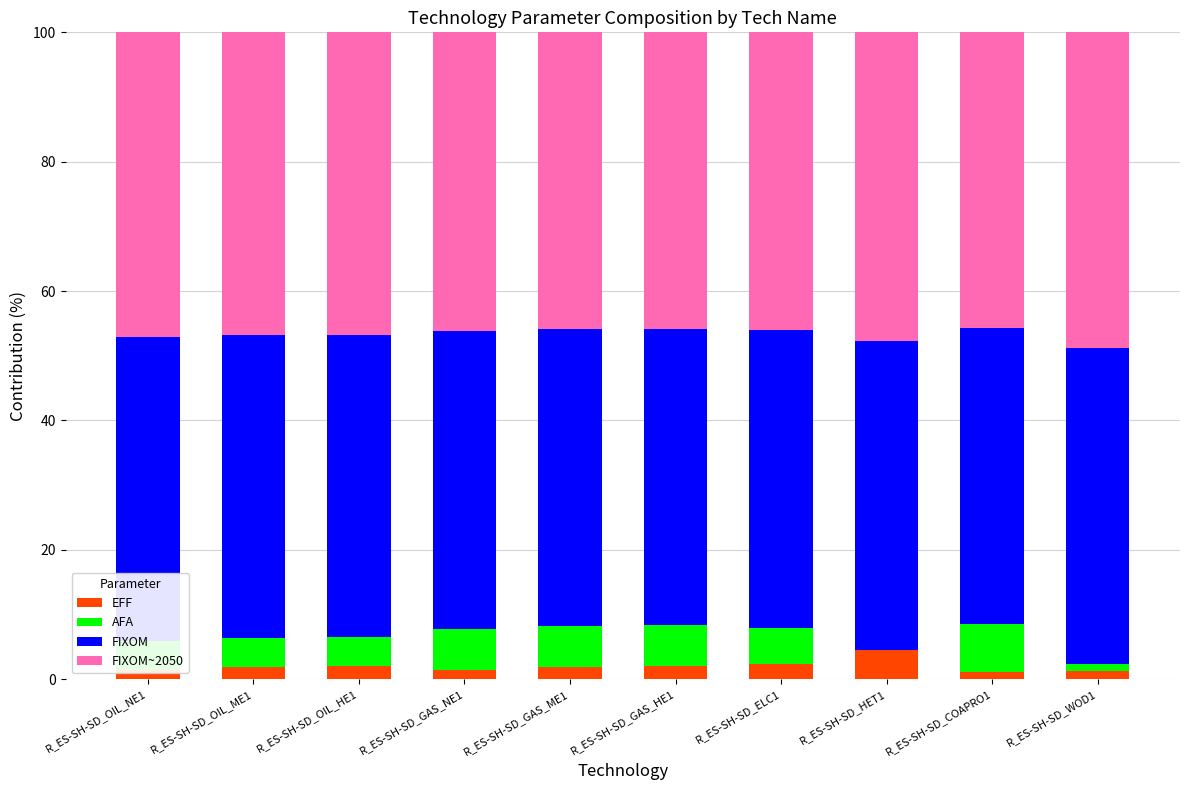

What is the total value across all series at R_ES-SH-SD_HET1?

100.0